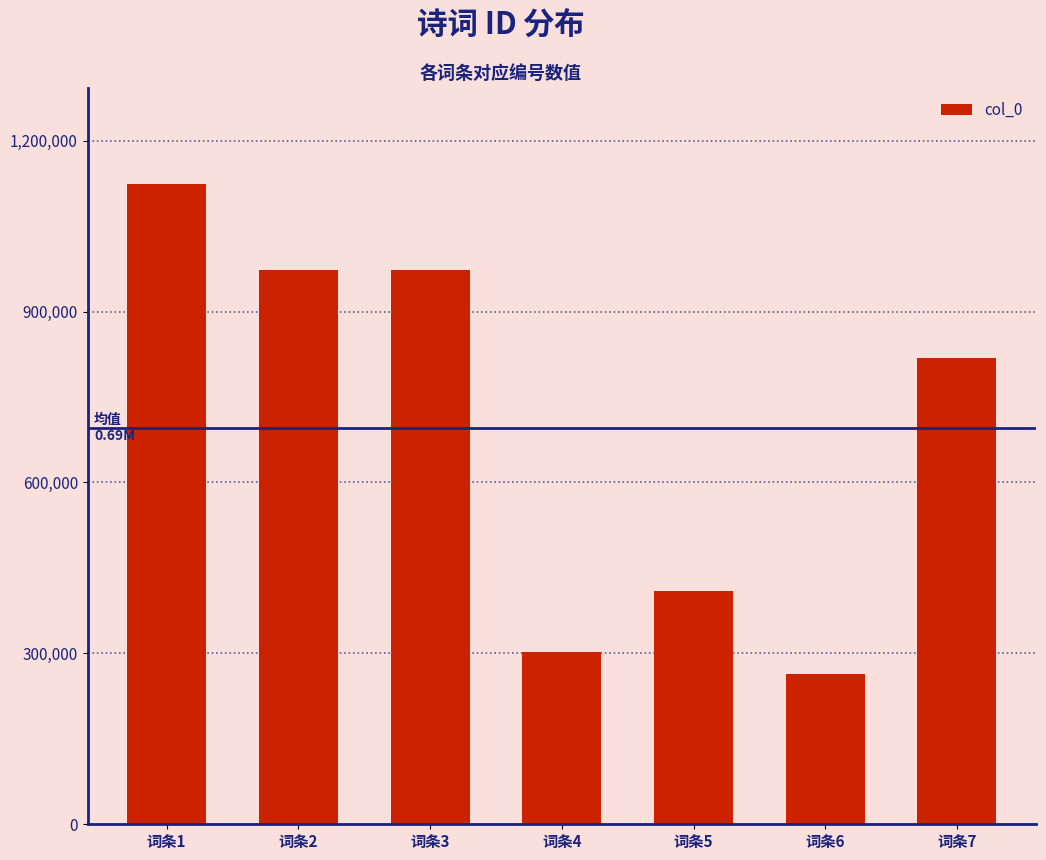

What is the value of the 5th bar from the left?

409786